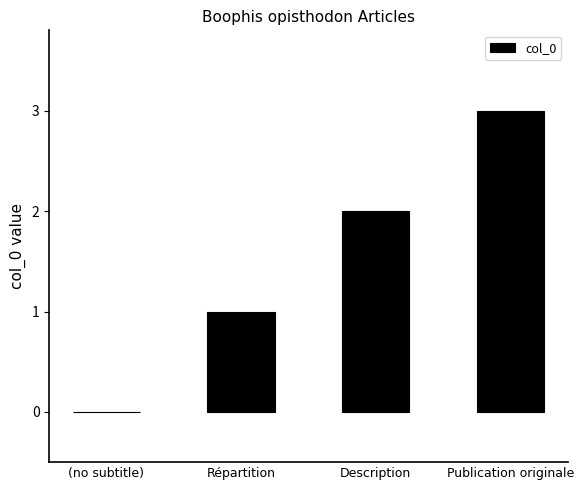

Between (no subtitle) and Description, which is larger?

Description